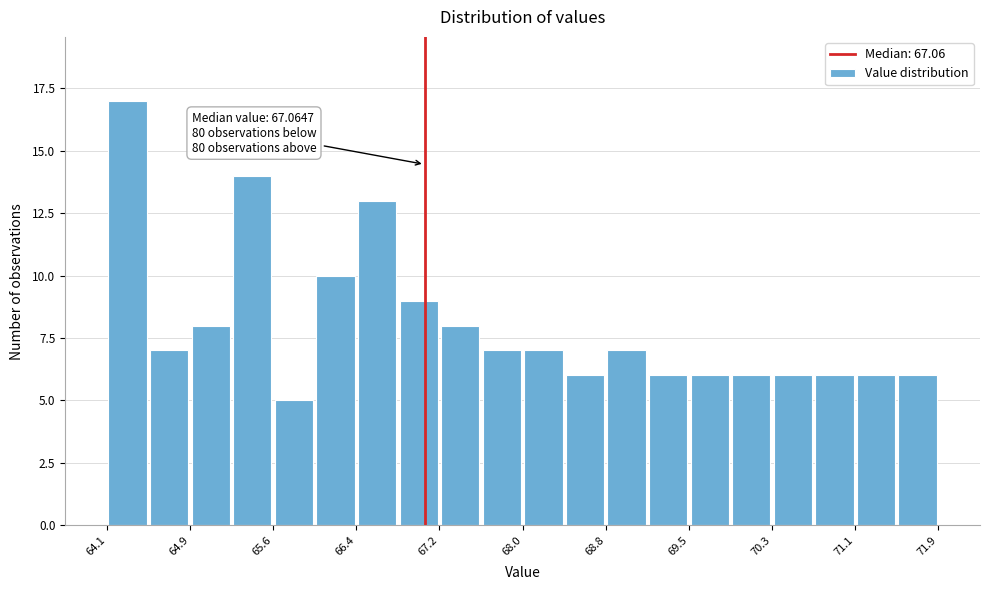

Around what value on the x-axis is the tallest bar? Give the approximate position of its centre, as read against the axis.

64.3